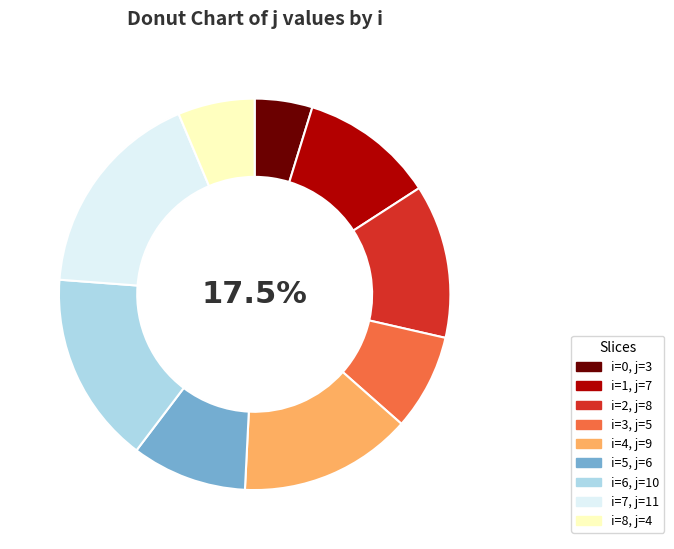

To the nearest percent, what is the average slice percentage?

11%